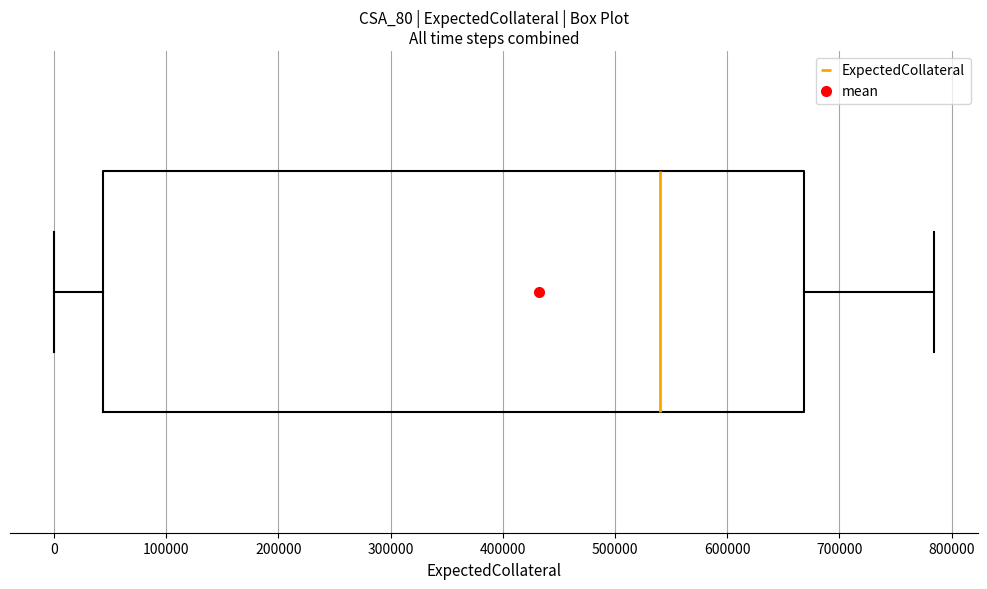

Where does the median line of the box sit on the x-axis? The values are not printed on the chart, so give them approximately, as read against the axis.

540000